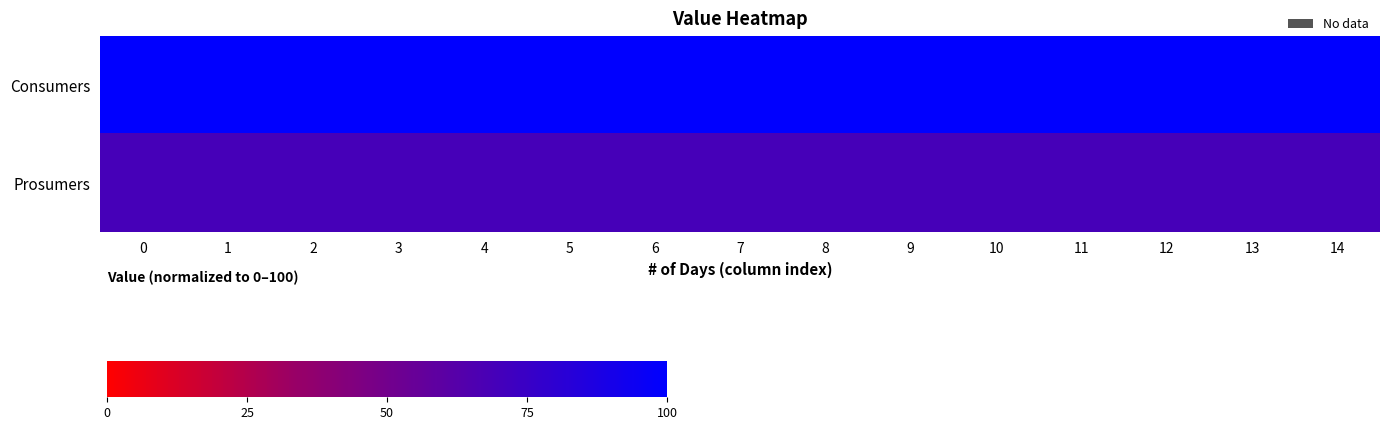

Rank the series by their average value, from highest to lowest.

row_0, row_1